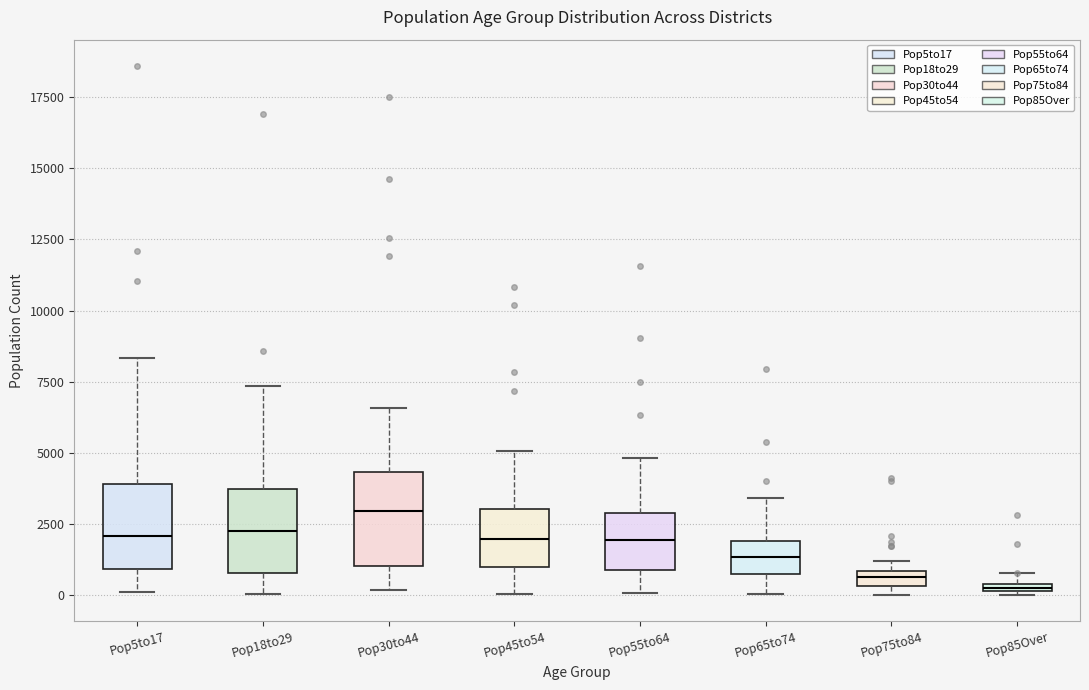

Where does the upper whisker of the box for Pop5to17 end on the y-axis? The values are not printed on the chart, so give them approximately, as read against the axis.

8500